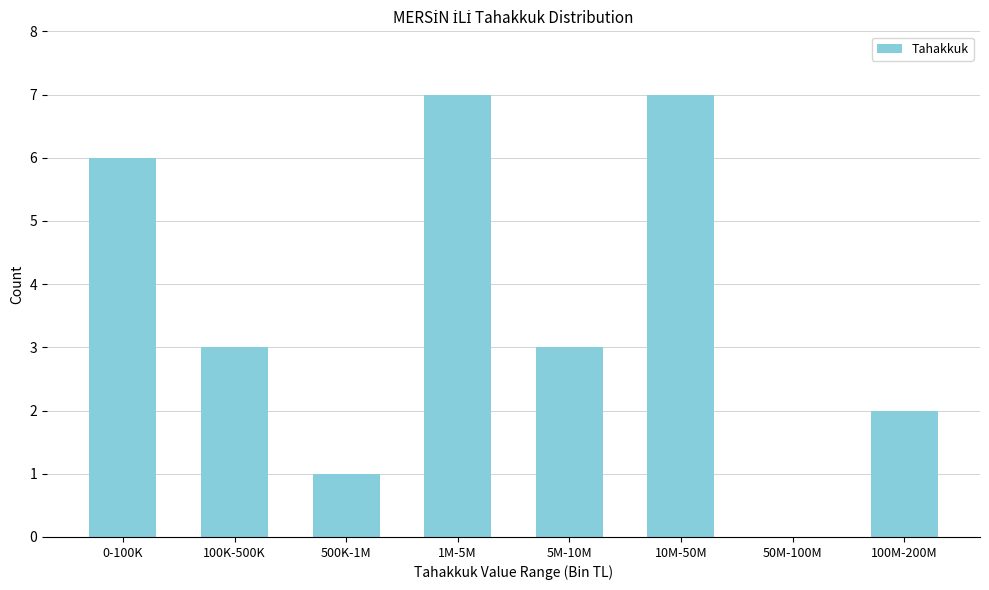

Reading left to right, transcribe all the data shown in this chart.

0-100K=6	100K-500K=3	500K-1M=1	1M-5M=7	5M-10M=3	10M-50M=7	50M-100M=0	100M-200M=2